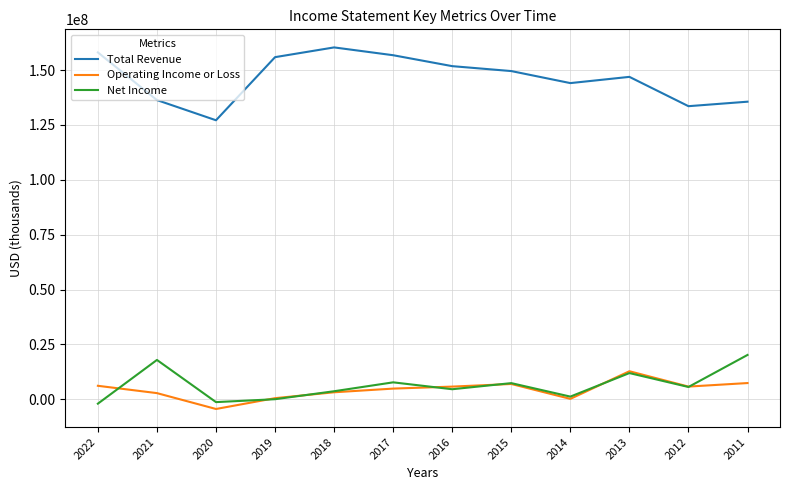

Between which two adjacent categories do Operating Income or Loss and Net Income first intersect?

2022 and 2021